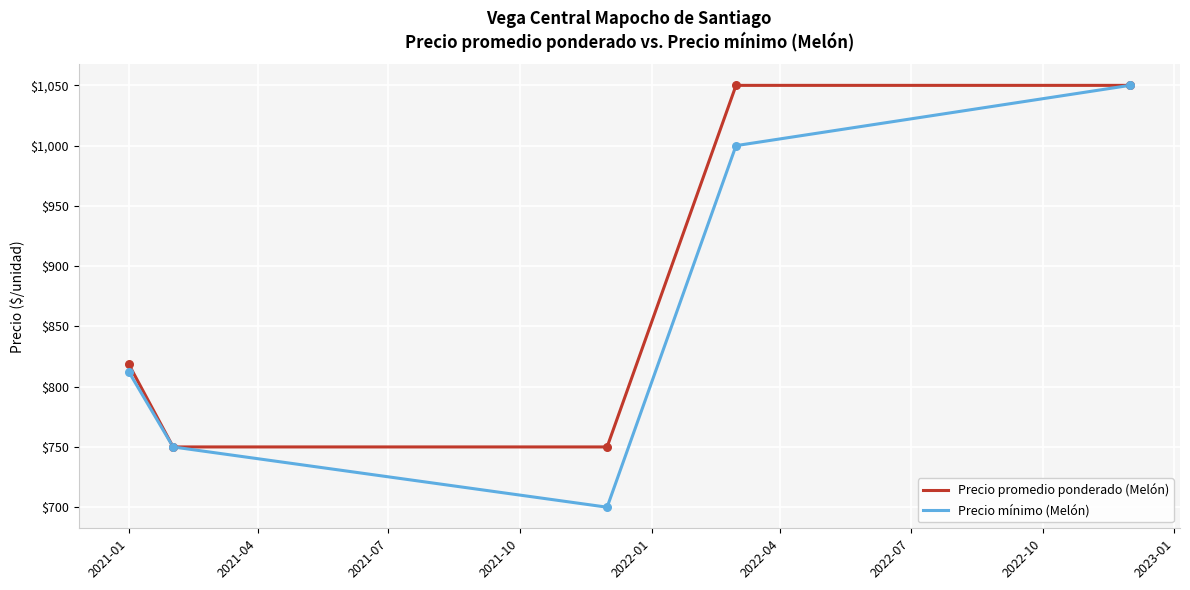

What are all the series names shown in the legend?

Precio promedio ponderado (Melón), Precio mínimo (Melón)